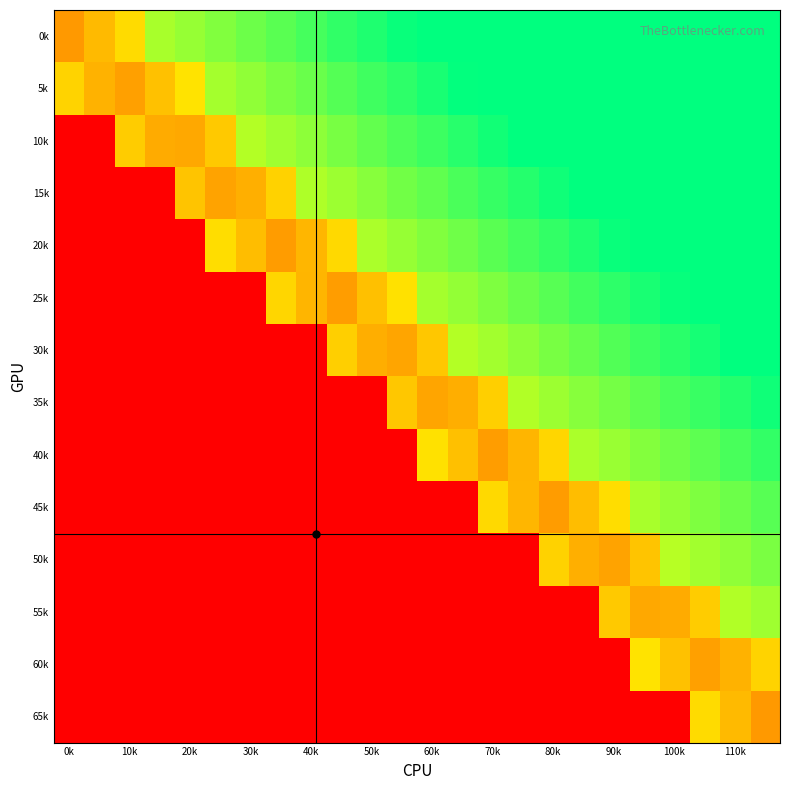

Rank the series by their maximum value, from highest to lowest.

0k, 5k, 10k, 15k, 20k, 25k, 30k, 35k, 40k, 45k, 50k, 55k, 60k, 65k